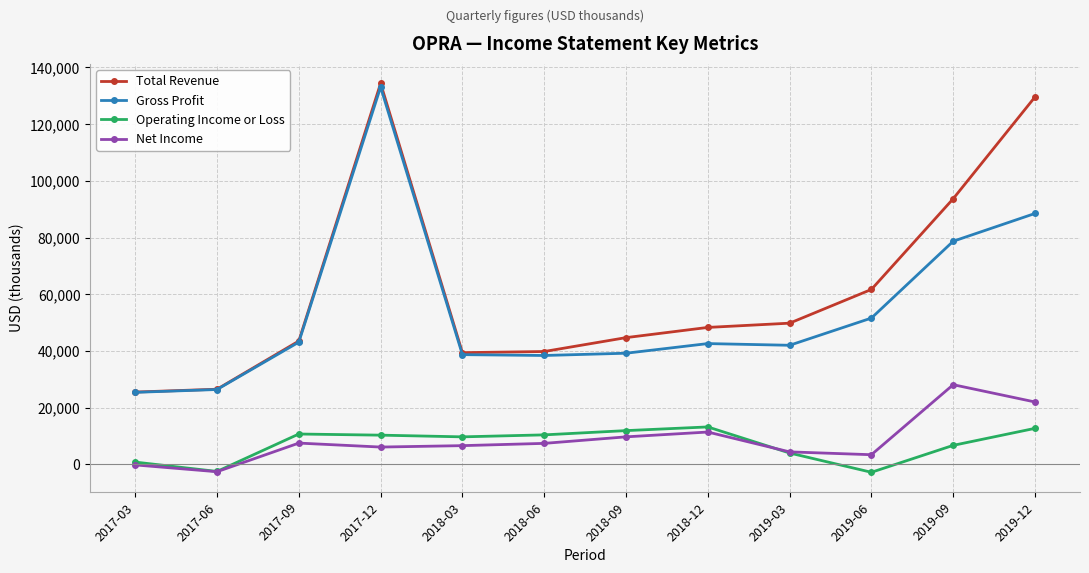

True or false: Net Income and Total Revenue cross at least once.

False